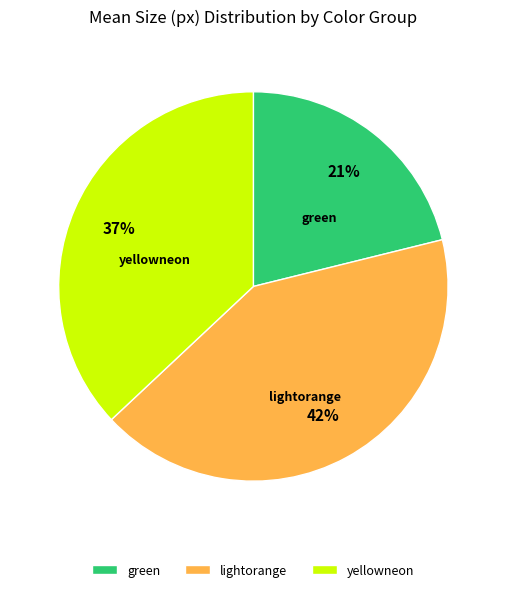

True or false: yellowneon accounts for 45% of the total.

False